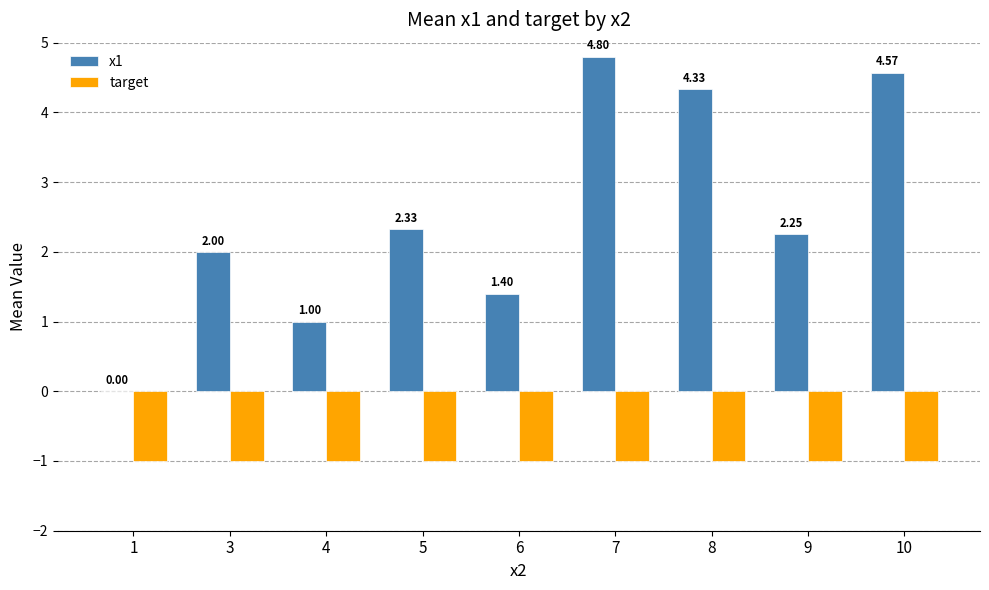

Between 4 and 7, which series saw the biggest shift?

x1